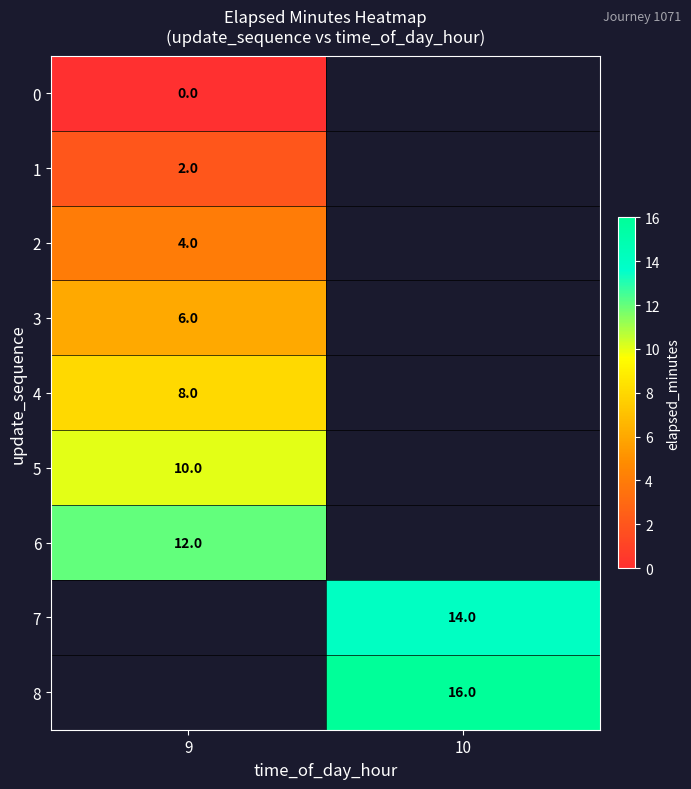

How many data points does each series have?

2